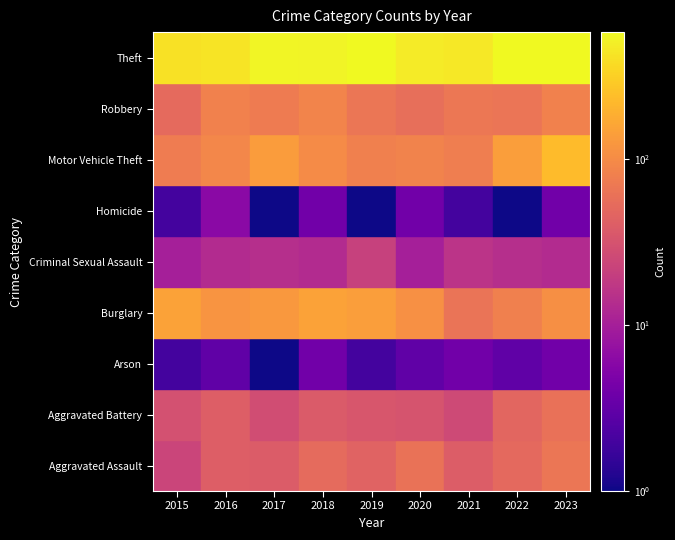

The value of Aggravated Battery at 2020 is 2.3. True or false?

False